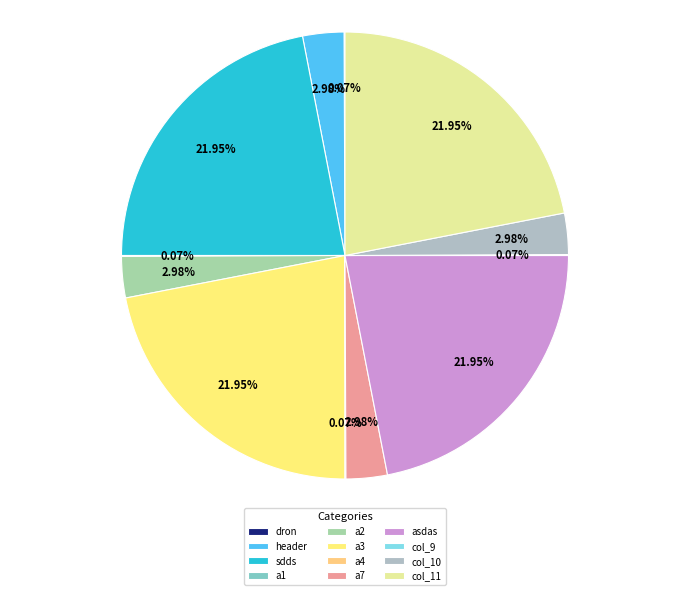

The dron slice represents 0% of the pie. True or false?

True